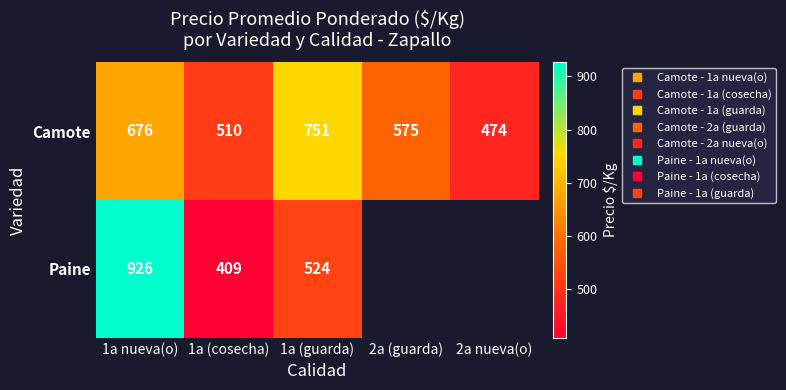

What is the difference between the Camote values at 1a (guarda) and 1a nueva(o)?

75.0